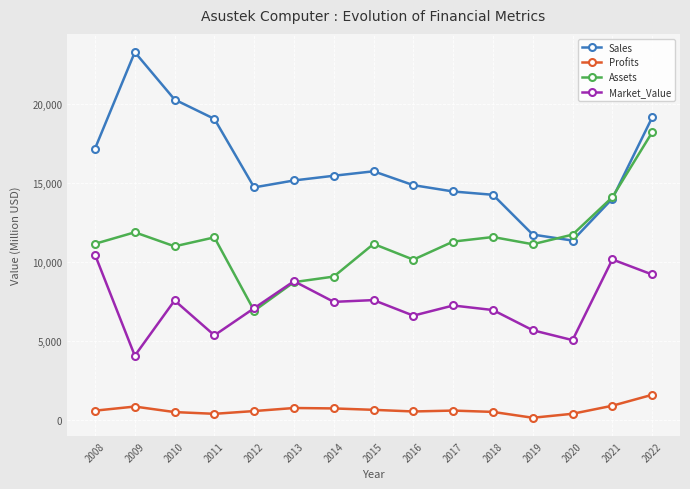

What is the difference between the second highest and second lowest values in the Sales series?

8554.0